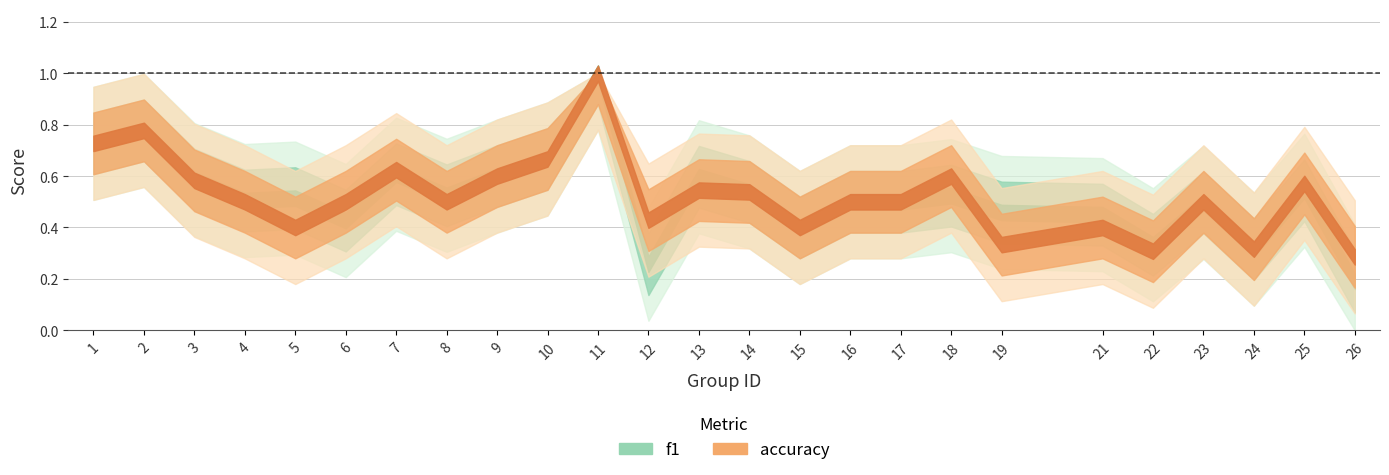

What is the difference between the second highest and second lowest values in the f1 series?

0.5